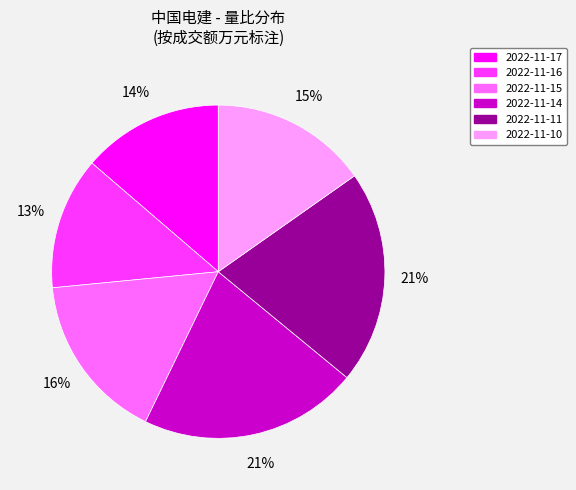

Count the number of slices in the pie.

6